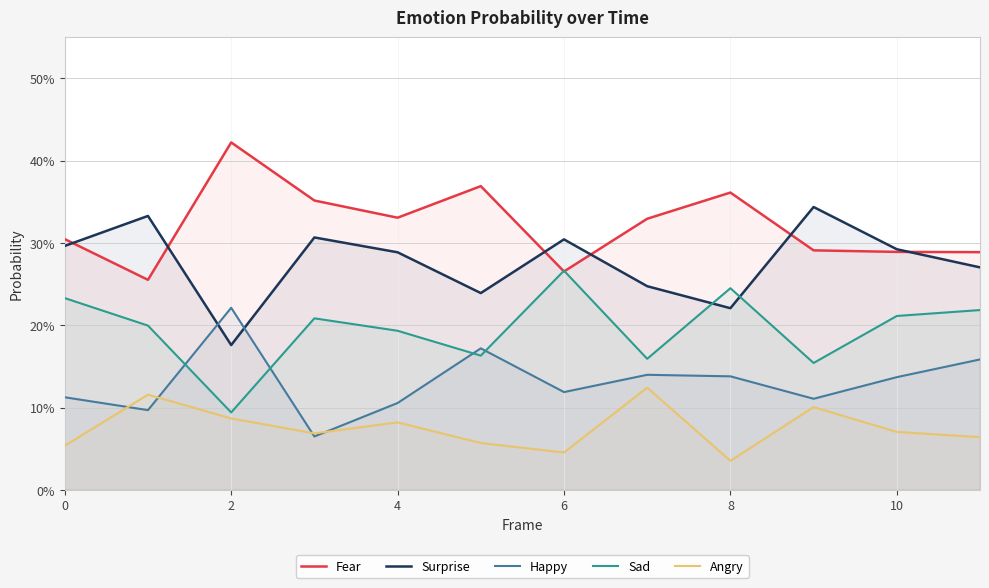

Does the chart have visible grid lines?

Yes